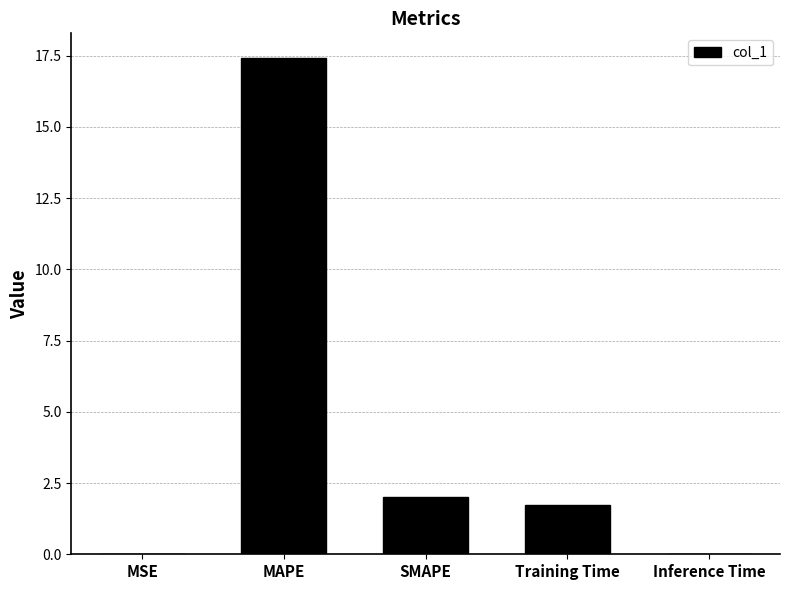

At which category does the chart reach its peak across all series?

MAPE